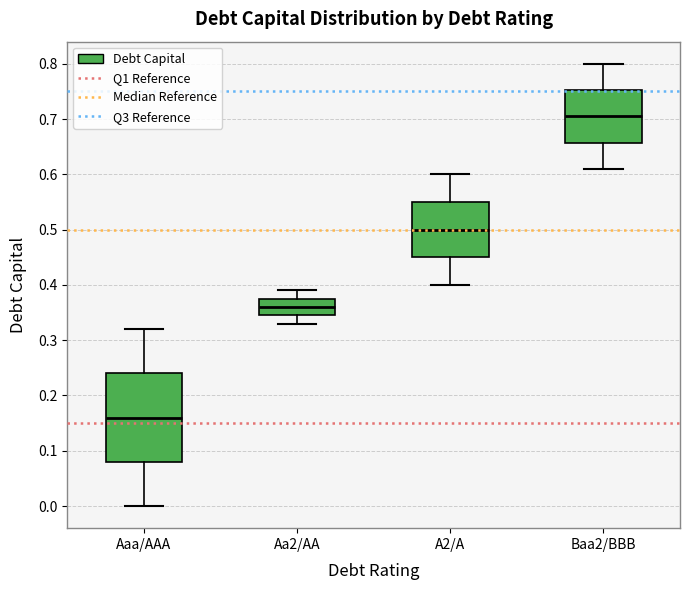

Reading left to right, read every box against the y-axis: the position of its median line, the range the box covers, and the ends of its whiskers. The values are not printed on the chart, so give them approximately, as read against the axis.

Aaa/AAA: median 0.16, box 0.08 to 0.24, whiskers 0.00 to 0.32
Aa2/AA: median 0.36, box 0.35 to 0.38, whiskers 0.33 to 0.39
A2/A: median 0.50, box 0.45 to 0.55, whiskers 0.40 to 0.60
Baa2/BBB: median 0.71, box 0.66 to 0.75, whiskers 0.61 to 0.80